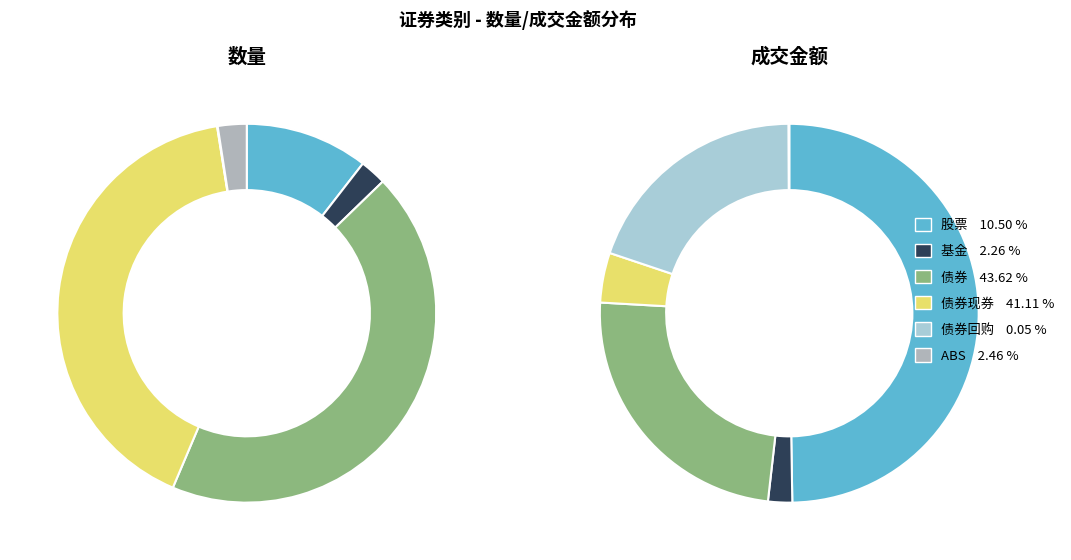

Combined, what portion of the pie is 股票 and 债券?

54.1%